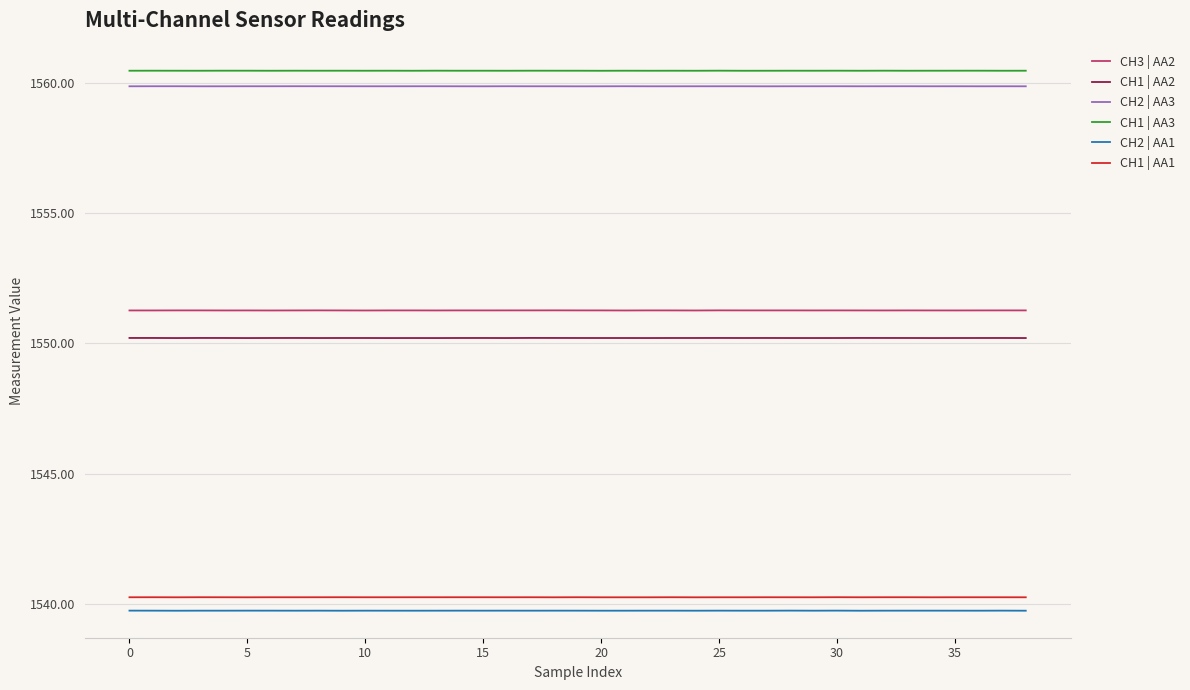

True or false: CH1 | AA3 and CH1 | AA2 cross at least once.

False